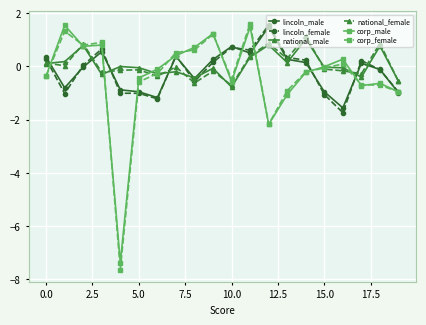

What is the minimum value for corp_female?

-7.6